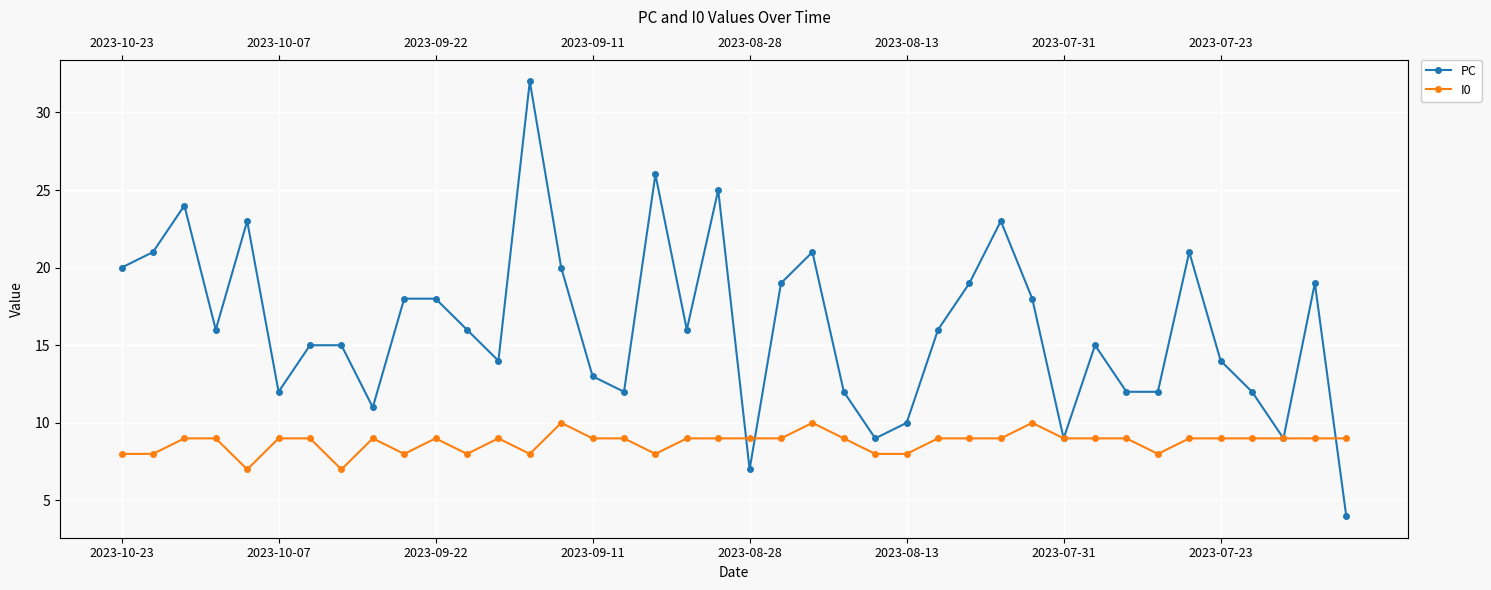

At how many categories does at least one series exceed 7?

40